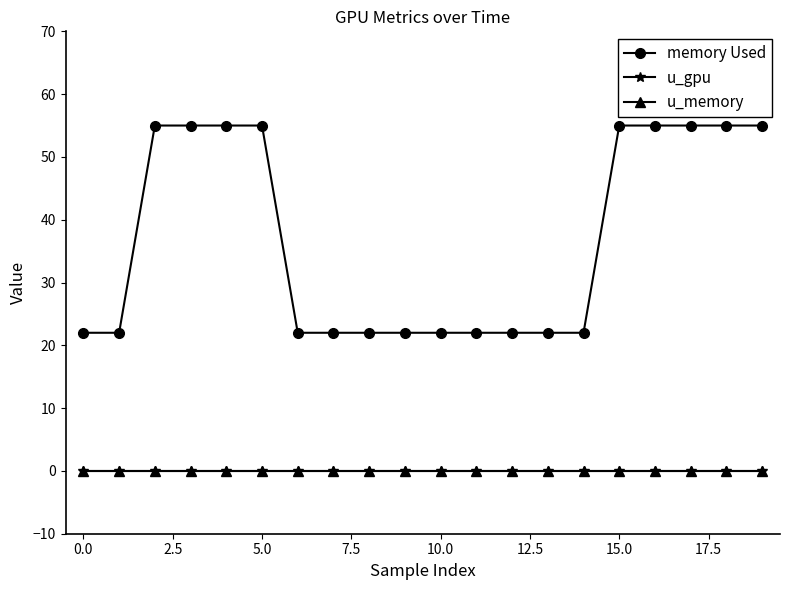

Does the chart have visible grid lines?

No